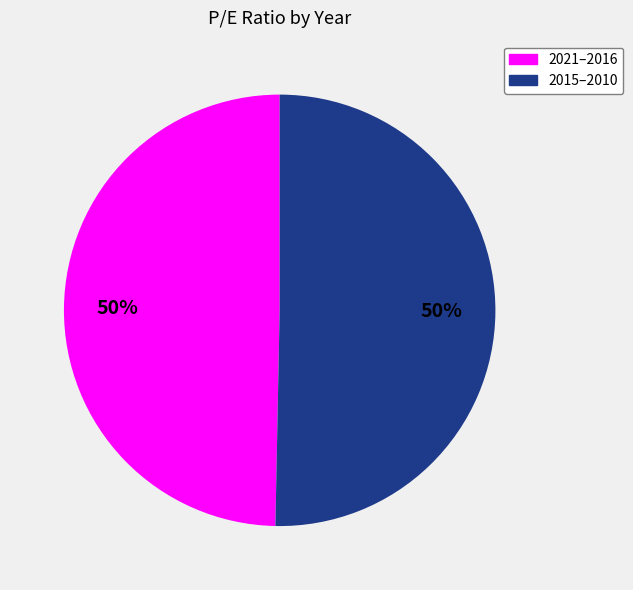

To the nearest percent, what is the average slice percentage?

50%